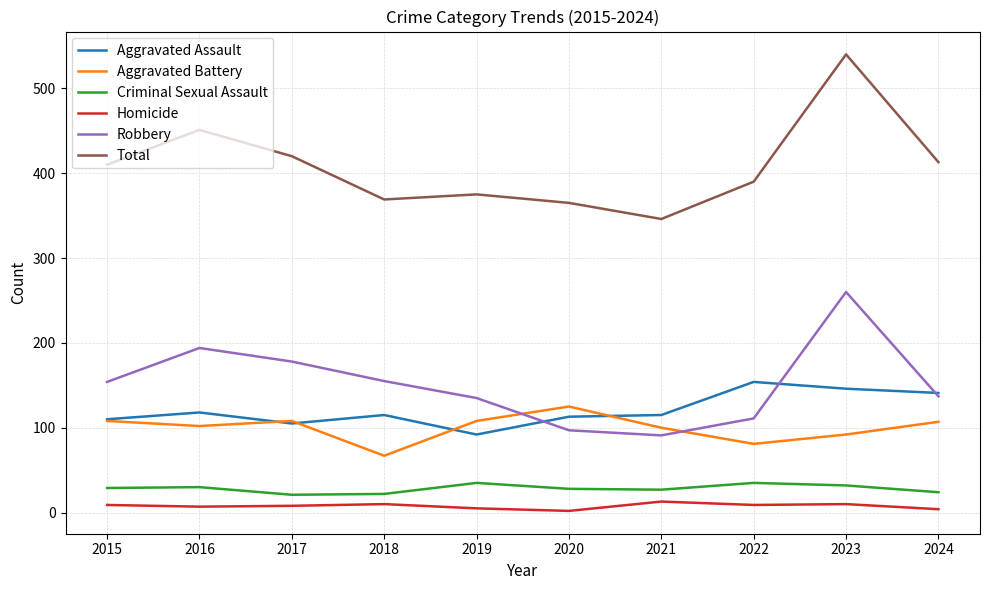

Which series has the largest total across all categories?

Total